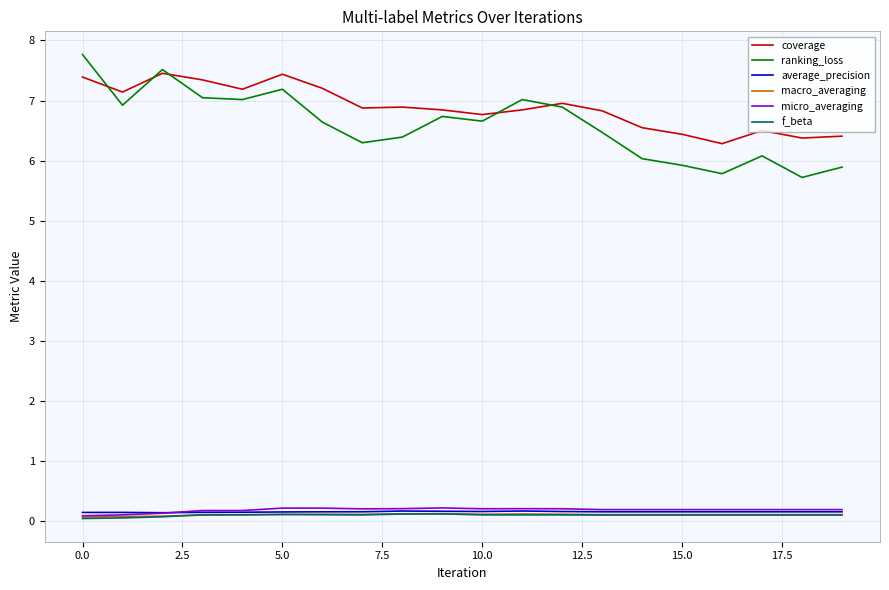

What is the maximum value shown in the chart?

7.8